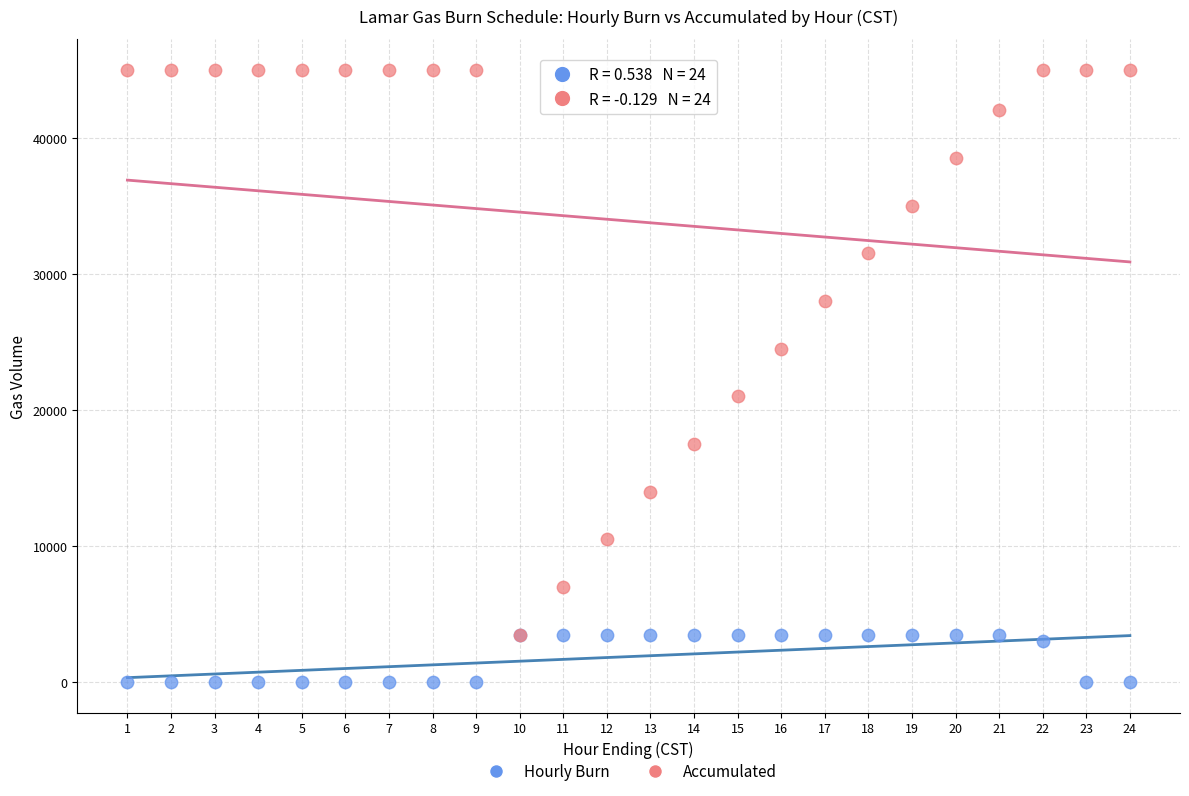

What are all the series names shown in the legend?

Hourly Burn, Accumulated